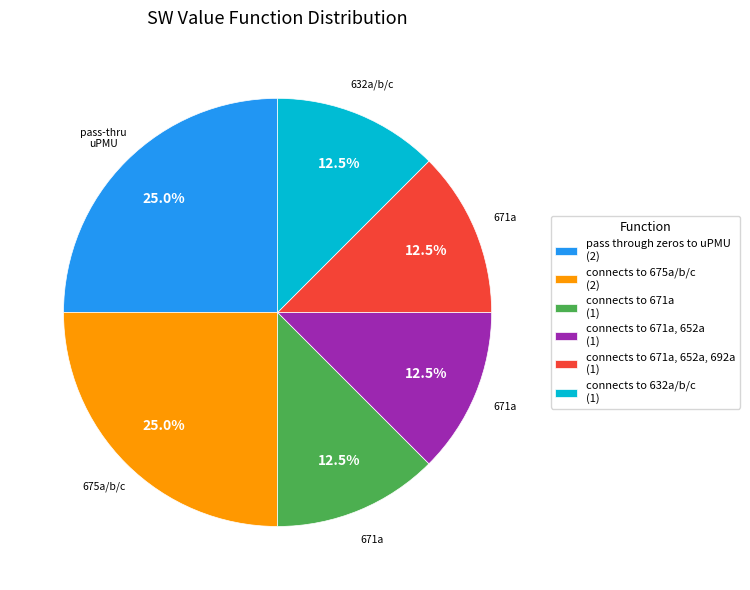

What portion of the pie excludes connects to 671a, 652a, 692a (1)?

87.5%